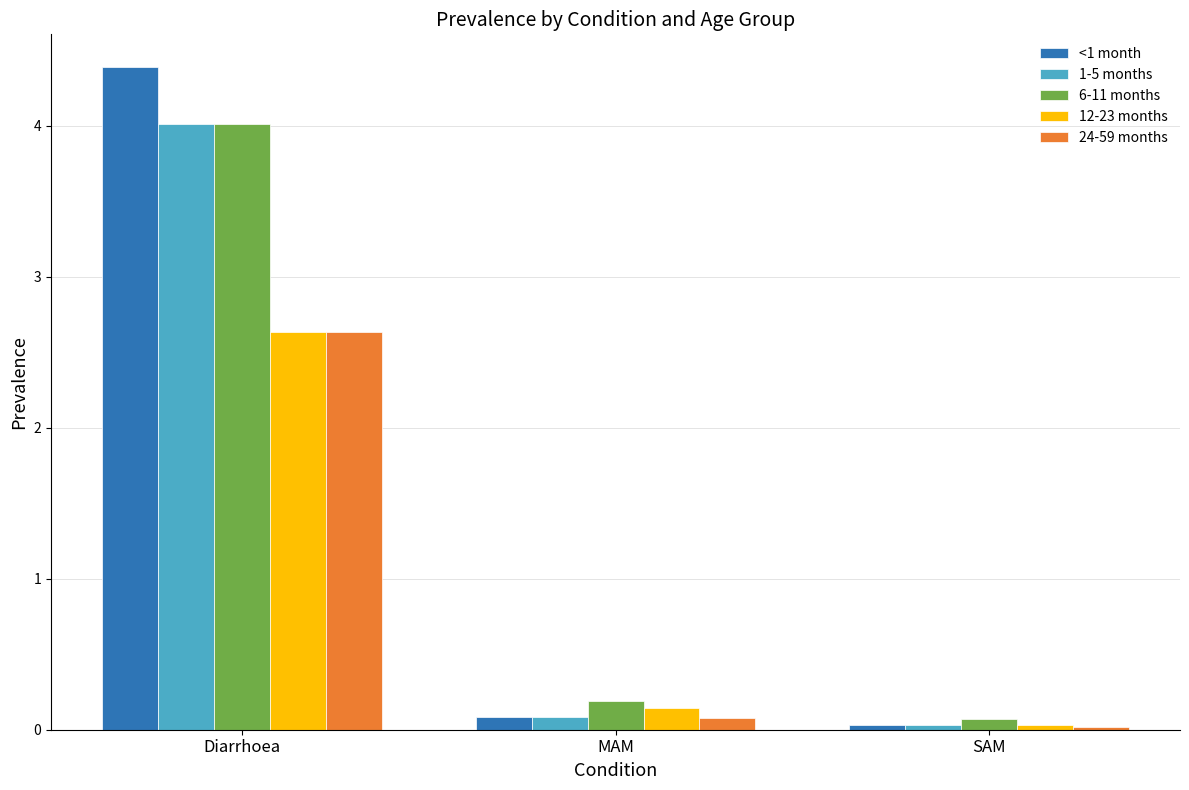

Which series has the largest range (max minus min)?

<1 month